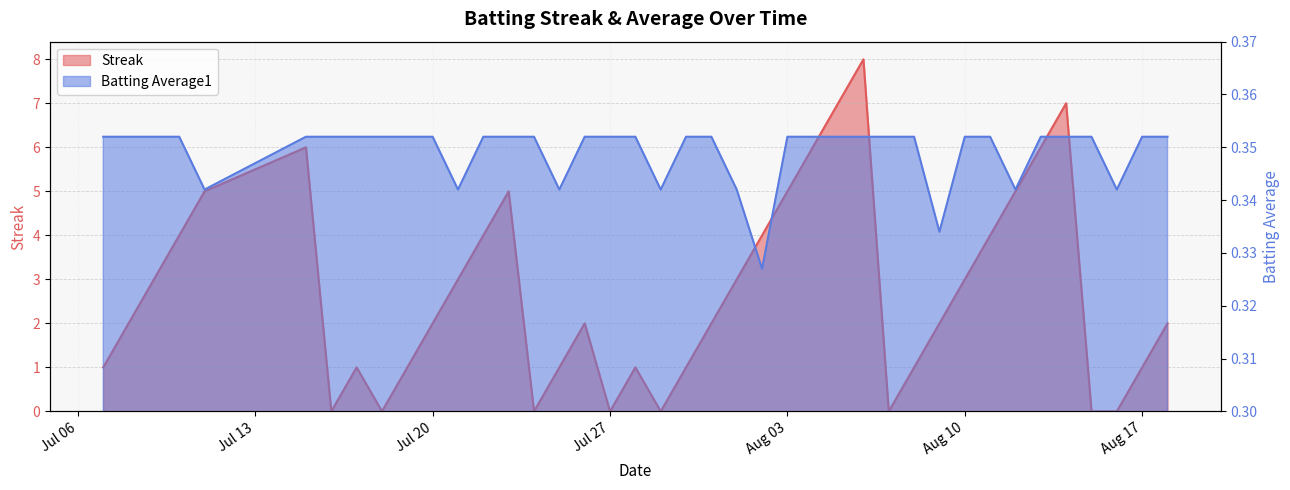

Which series has the largest range (max minus min)?

Streak